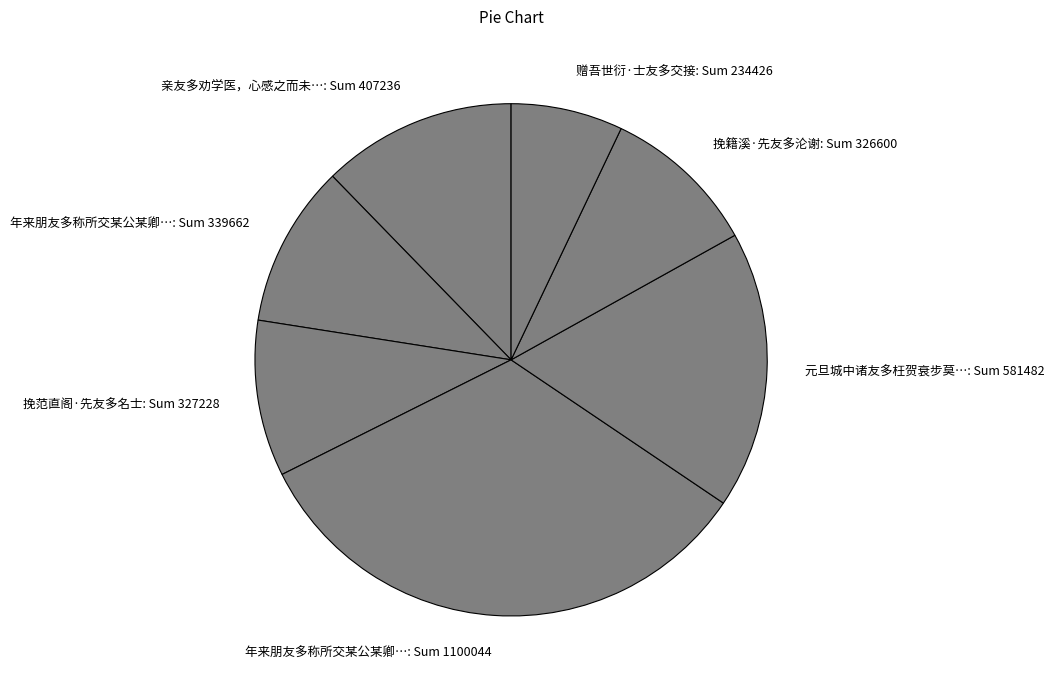

Combined, do 挽范直阁·先友多名士: Sum 327228 and 亲友多劝学医，心感之而未…: Sum 407236 account for over 50%?

No